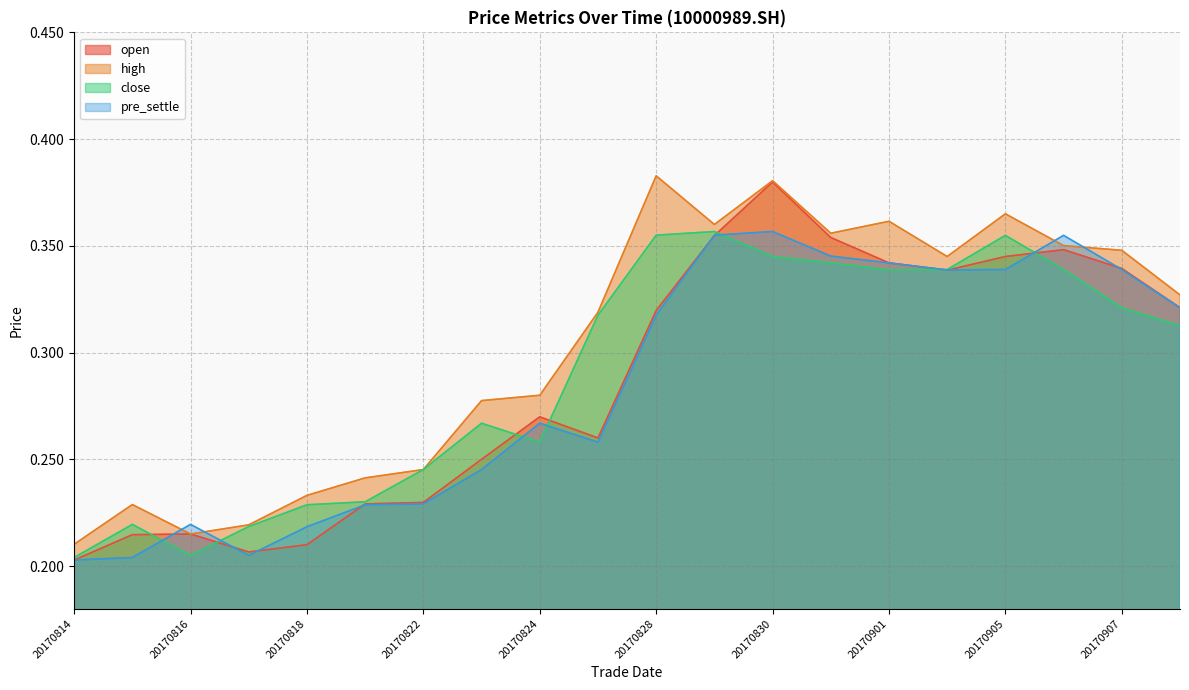

True or false: open has more than 1 points higher than both neighbors.

True